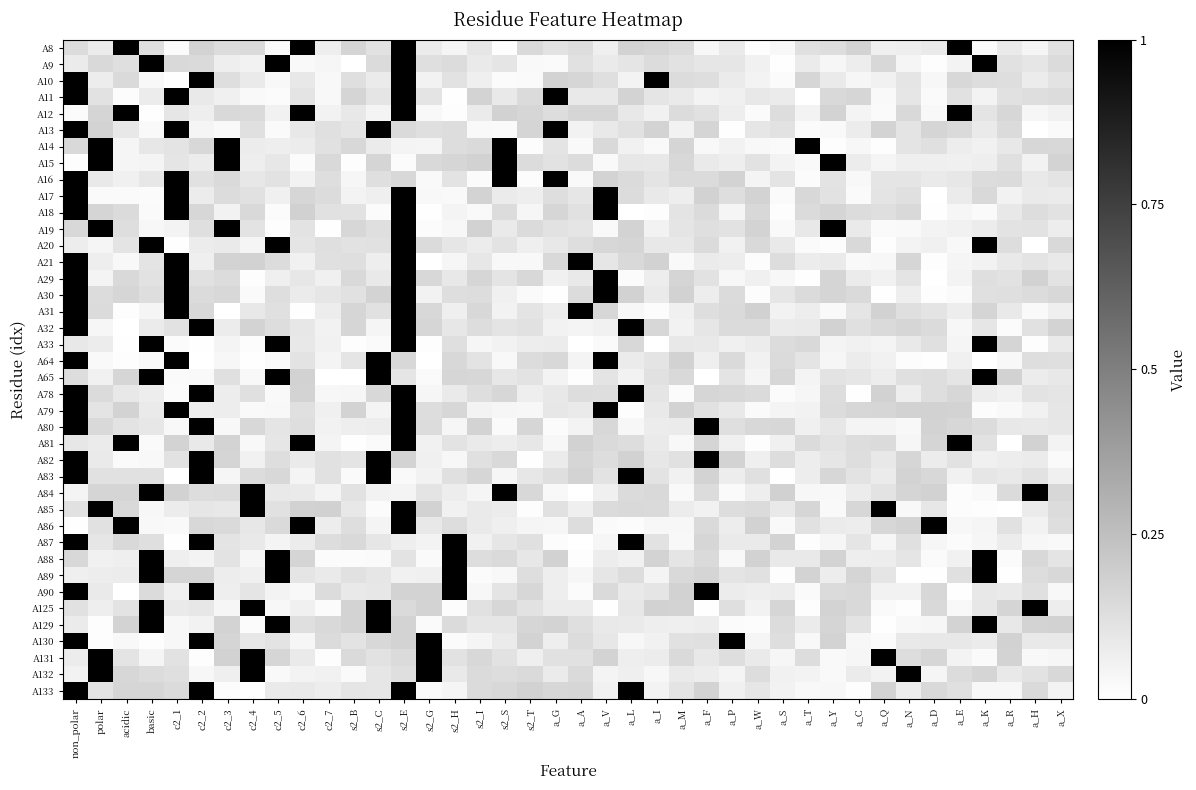

Rank the series at a_N from lowest to highest value.

A89, A125, A64, A19, A85, A129, A80, A81, A9, A20, A90, A15, A8, A30, A78, A133, A33, A130, A11, A16, A10, A88, A14, A13, A29, A65, A87, A17, A31, A131, A12, A18, A32, A82, A21, A84, A83, A86, A79, A132